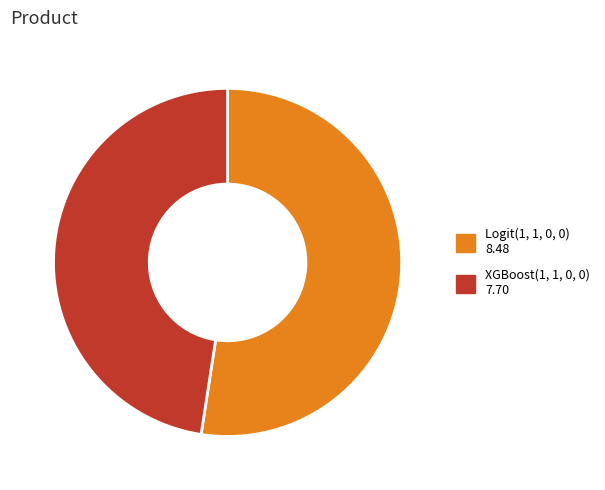

What is the ratio of the value at Logit(1, 1, 0, 0) to the value at XGBoost(1, 1, 0, 0)?

1.1